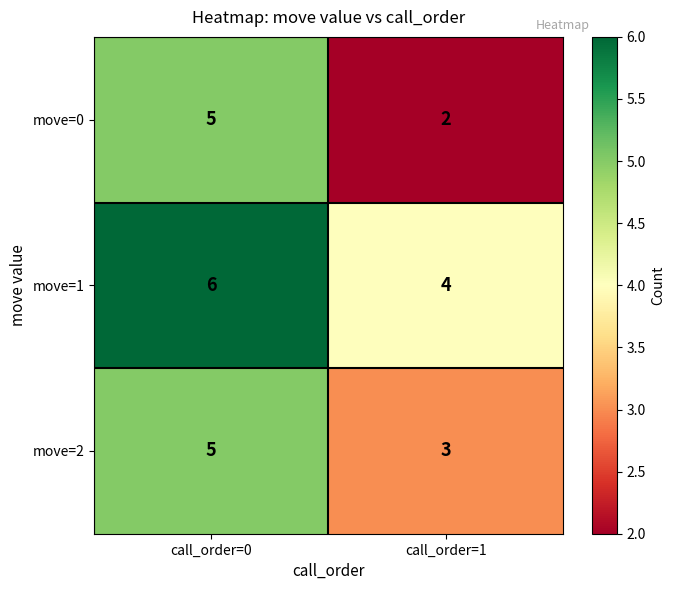

Rank the series by their average value, from highest to lowest.

move=1, move=2, move=0